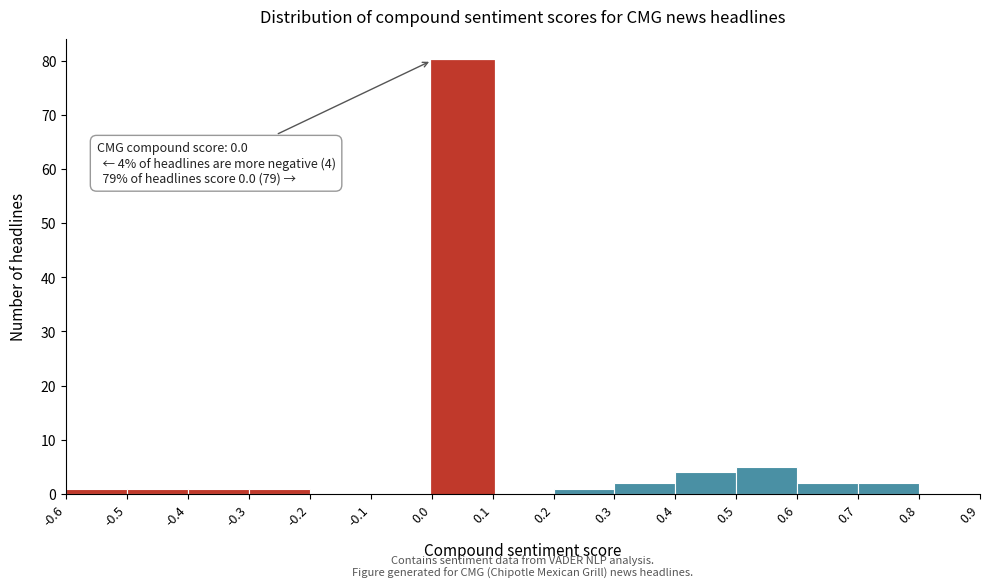

Over which range of the x-axis is the bar tallest?

0.0 to 0.1